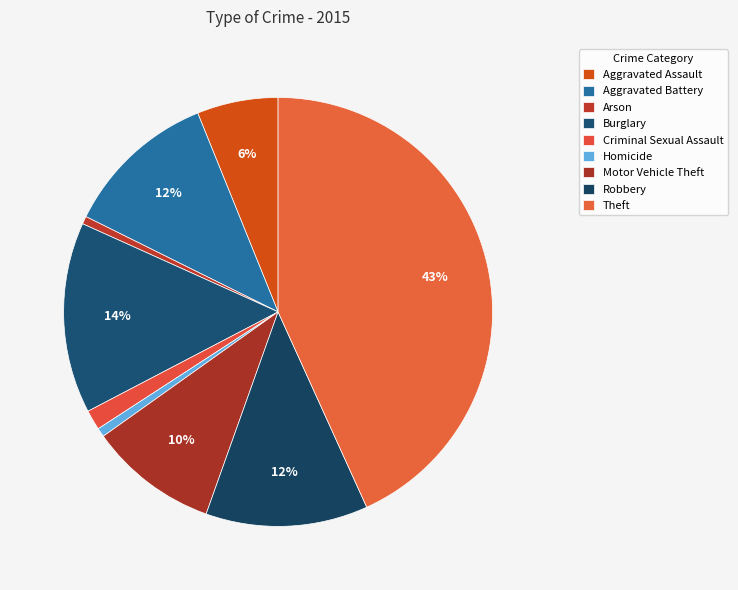

How many slices are in this pie chart?

9